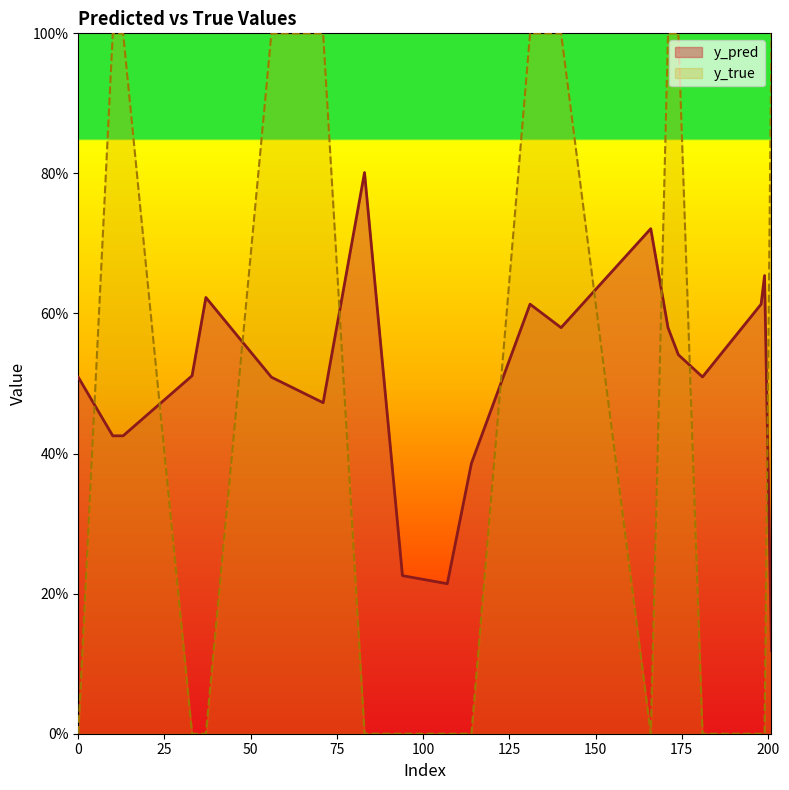

At how many categories does at least one series exceed 0?

20